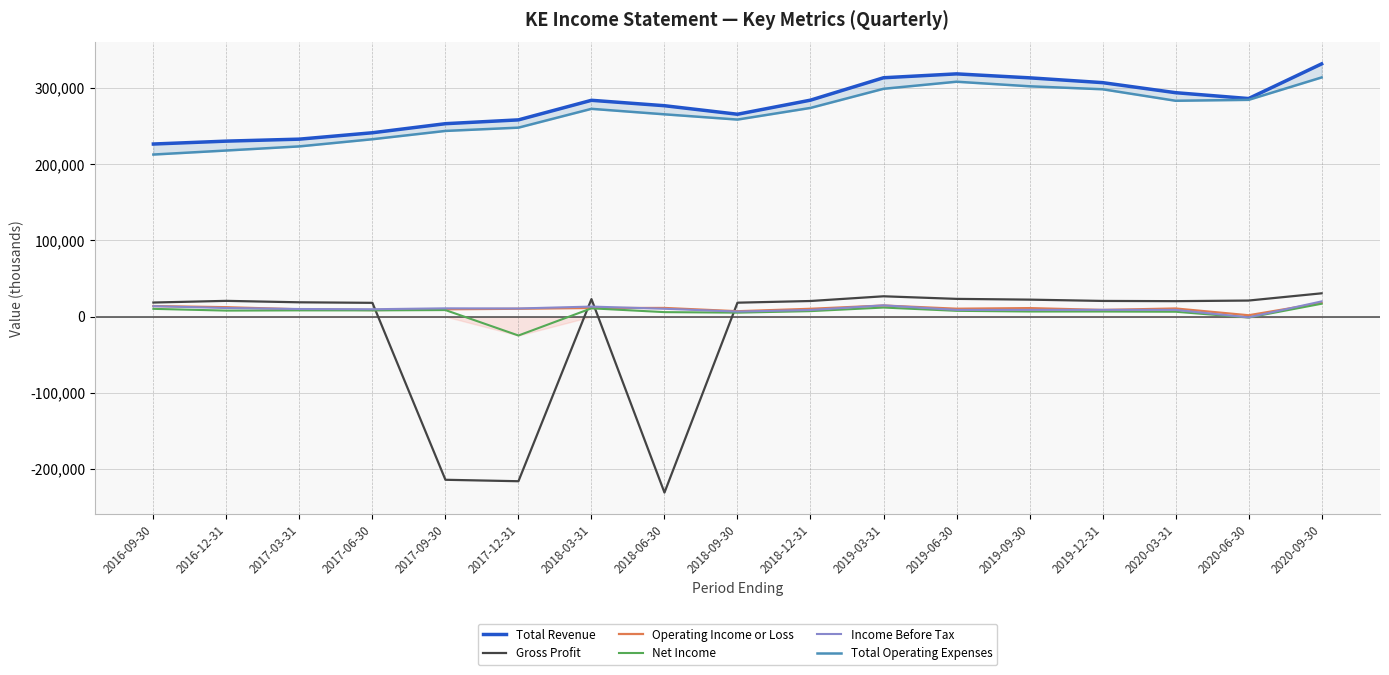

How many interior local valleys does the Total Revenue series have?

2